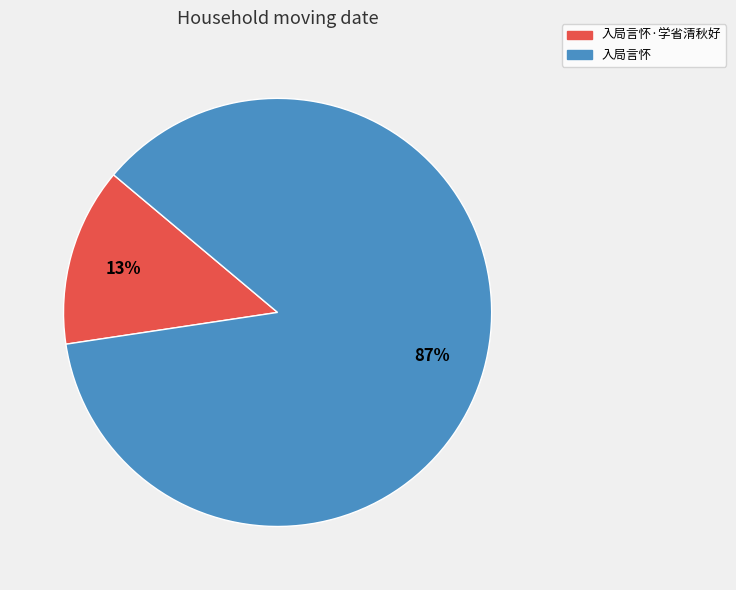

To the nearest percent, what is the combined percentage of 入局言怀 and 入局言怀·学省清秋好?

100%